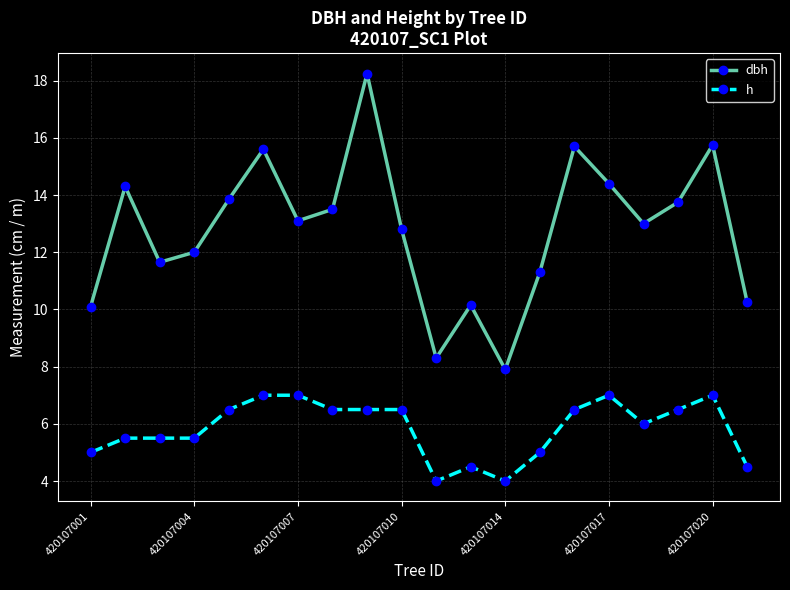

Count the number of categories in the chart.

20